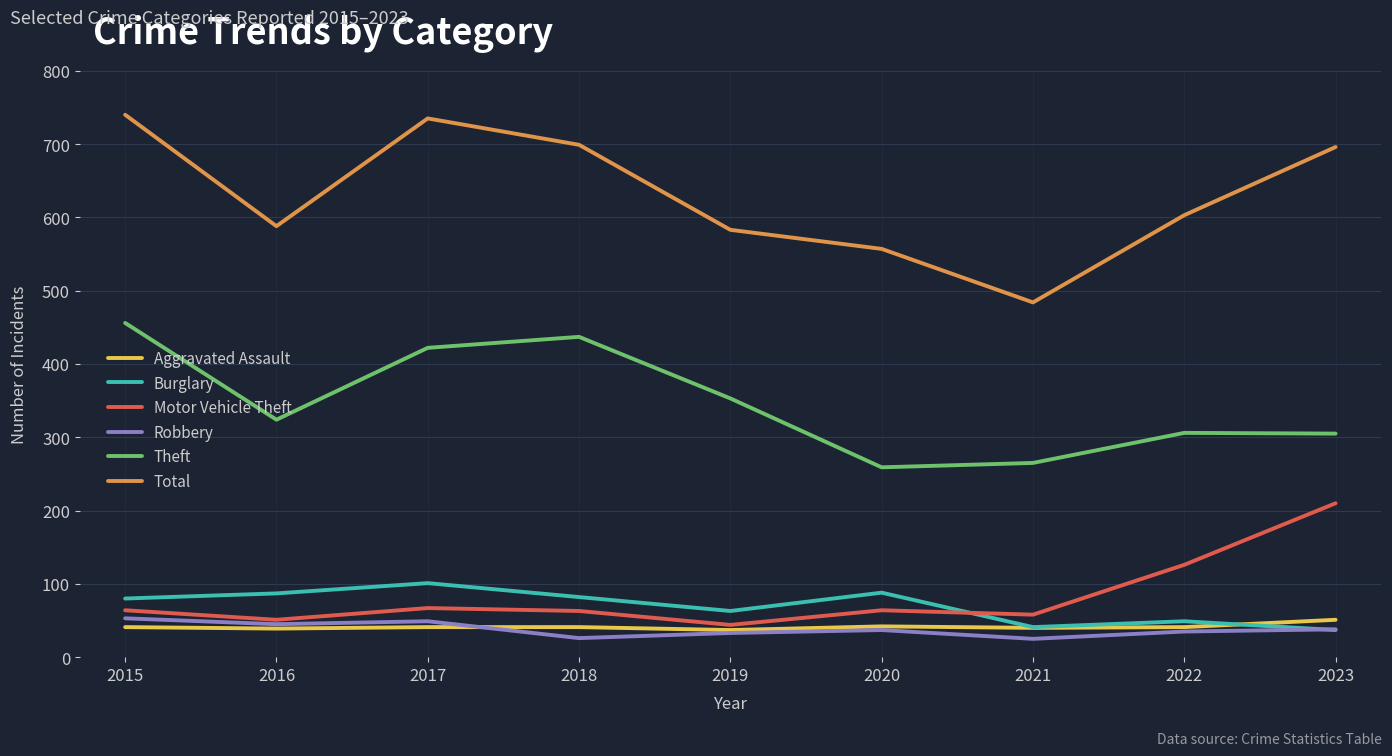

What are all the series names shown in the legend?

Aggravated Assault, Burglary, Motor Vehicle Theft, Robbery, Theft, Total